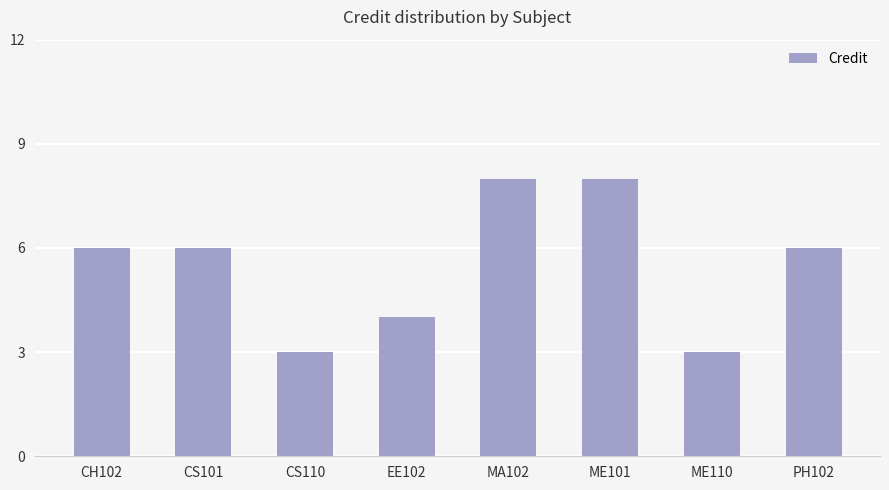

What is the sum of all values?

44